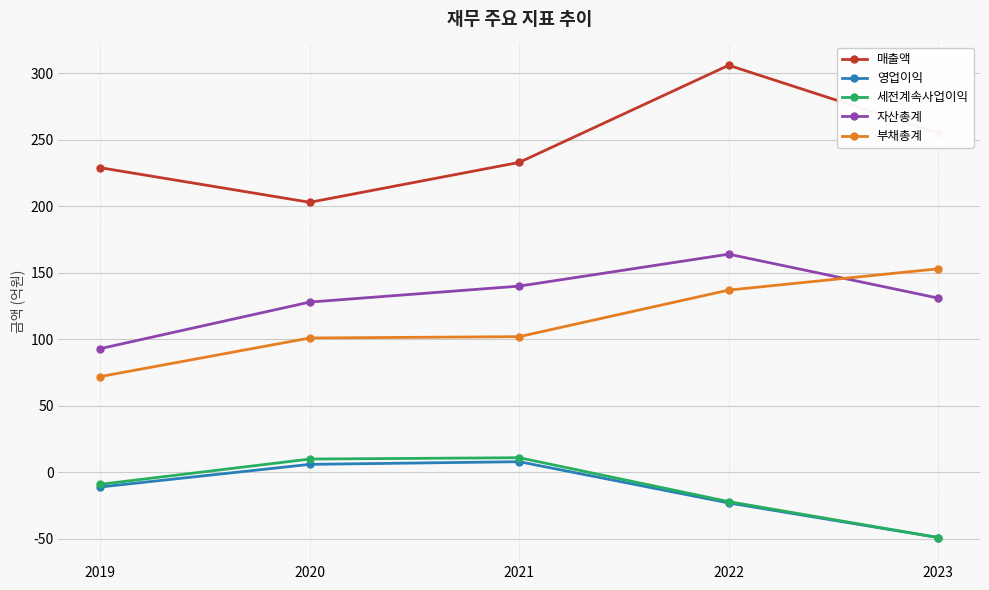

What is the value of the 세전계속사업이익 point at the 2nd from the left?

10